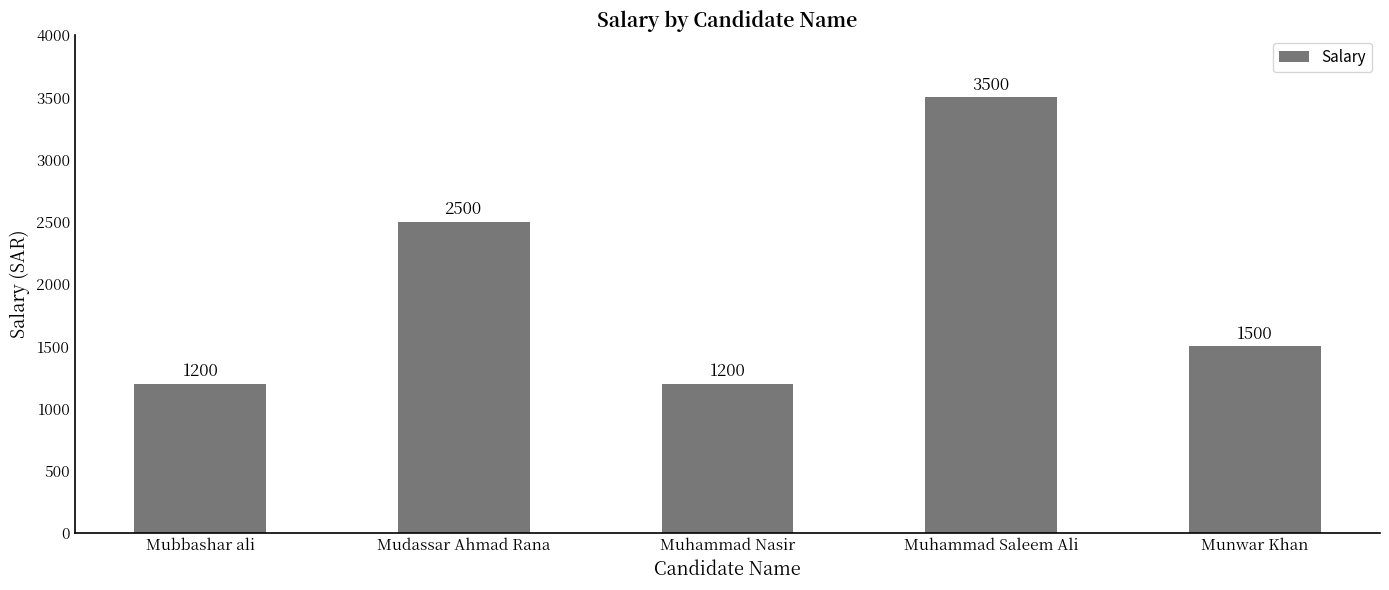

What is the ratio of the value at Muhammad Nasir to the value at Mudassar Ahmad Rana?

0.5